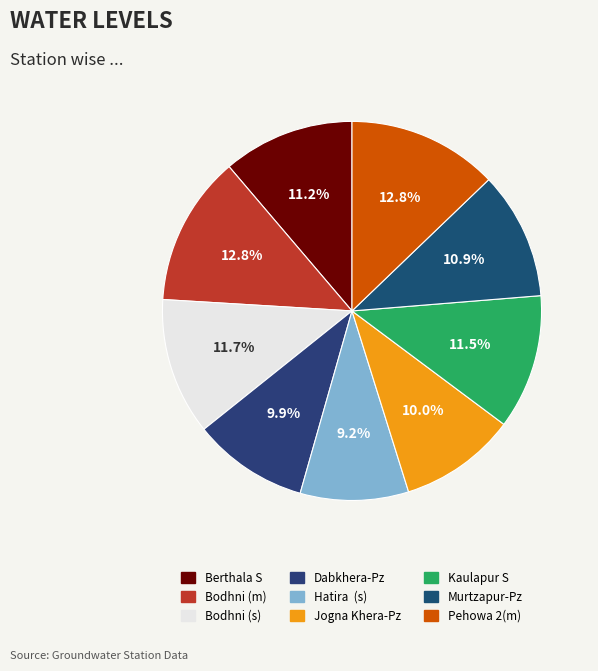

To the nearest percent, what is the difference between the largest and smallest slice percentages?

4%